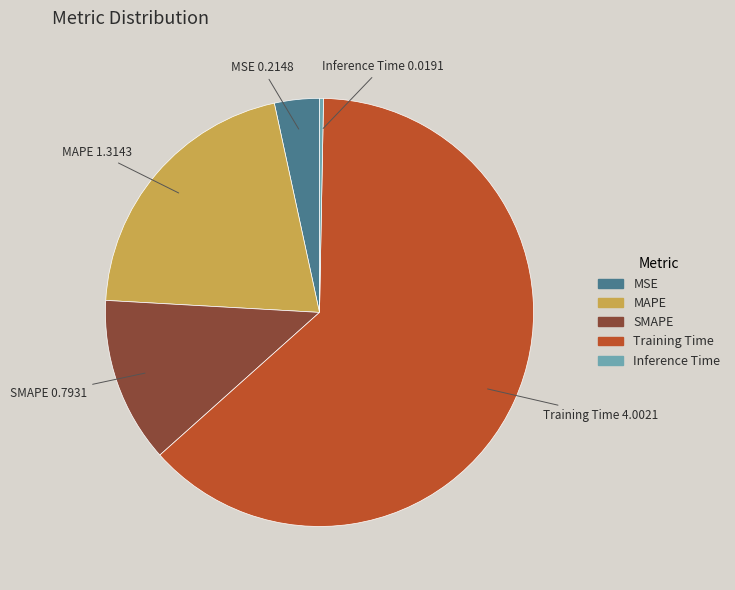

Which slice represents more than half of the pie?

Training Time